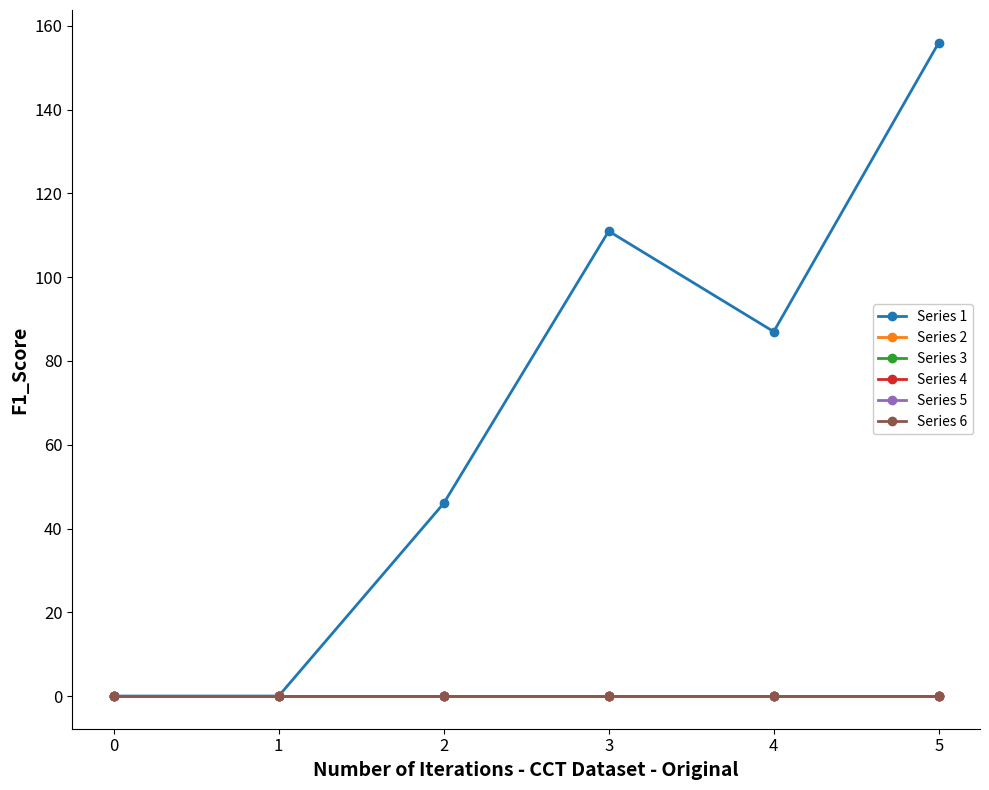

True or false: Series 3 and Series 1 cross at least once.

False